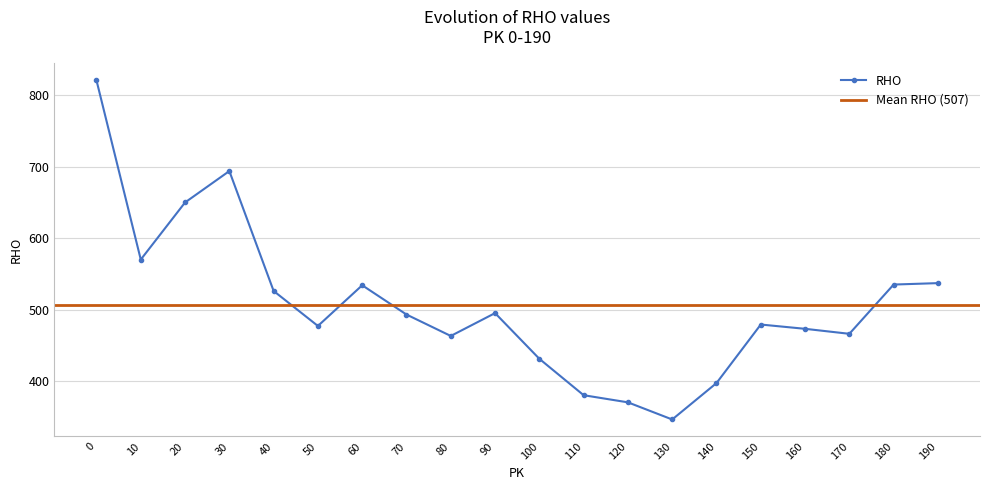

How many points are lower than both their immediate neighbors (excluding endpoints)?

5